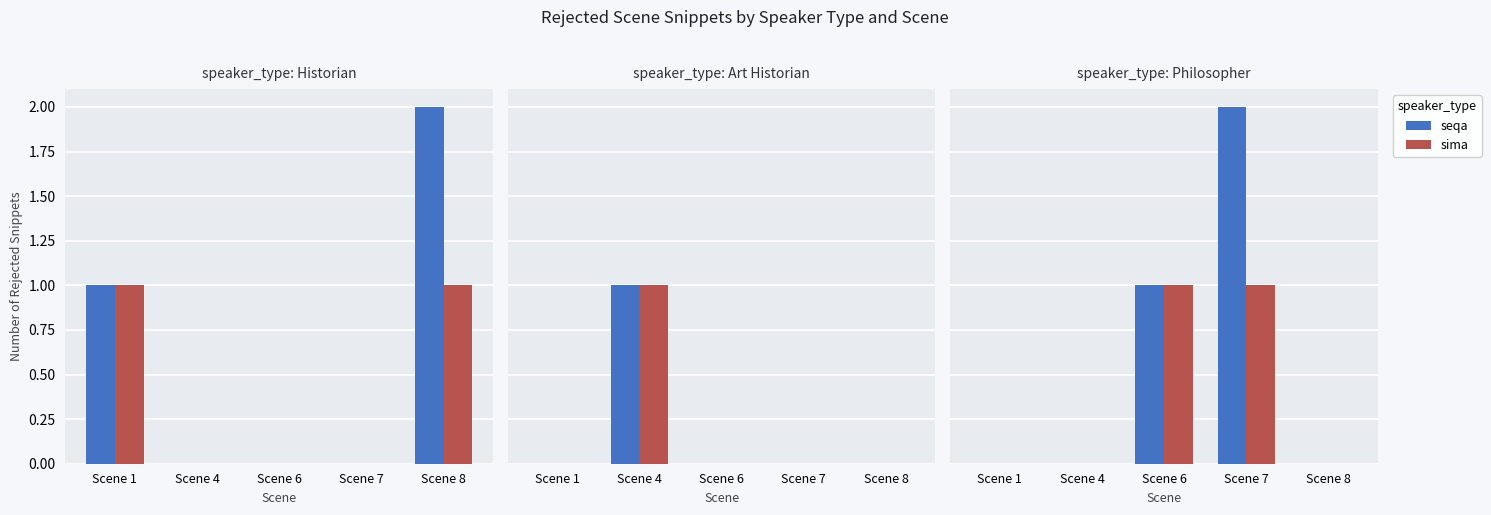

Rank the series at Scene 4 from lowest to highest value.

seqa, sima